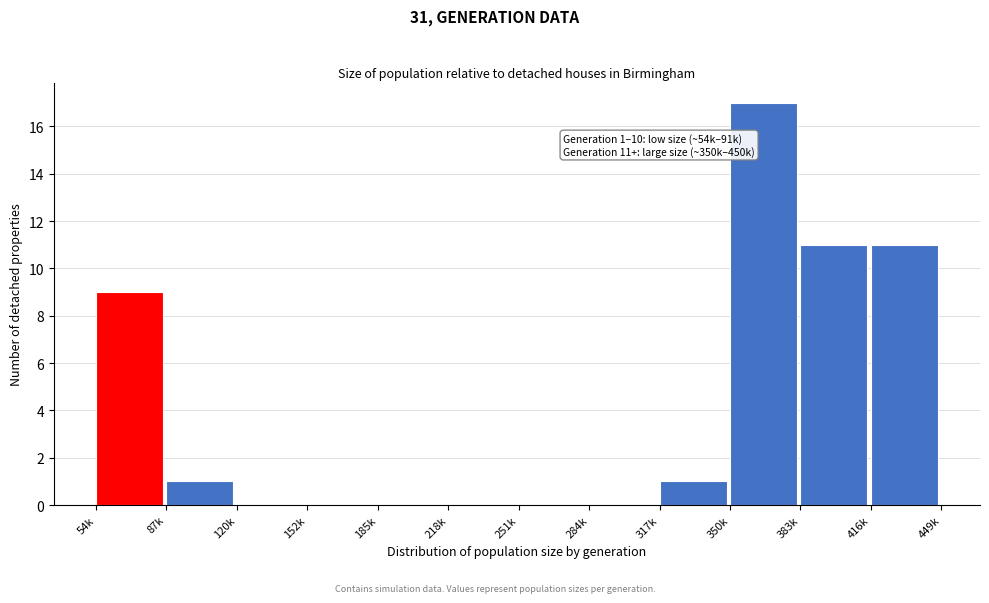

Reading right to left, list all the values displayed in this chart.

416k=11	383k=11	350k=17	317k=1	284k=0	251k=0	218k=0	185k=0	152k=0	120k=0	87k=1	54k=9